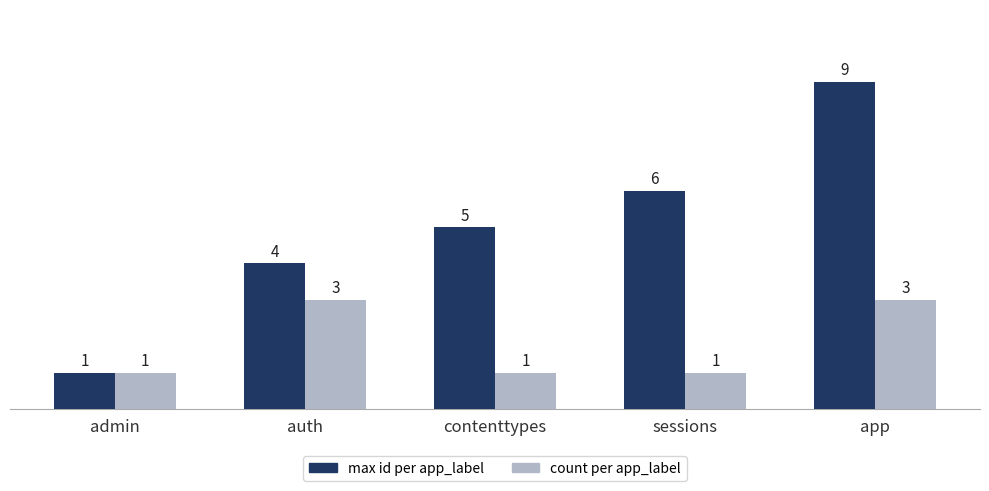

At contenttypes, list the series in order from largest to smallest.

max id per app_label, count per app_label